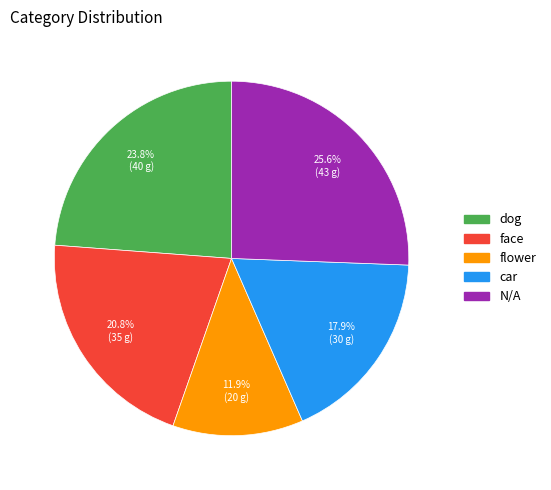

How many segments does this pie chart have?

5